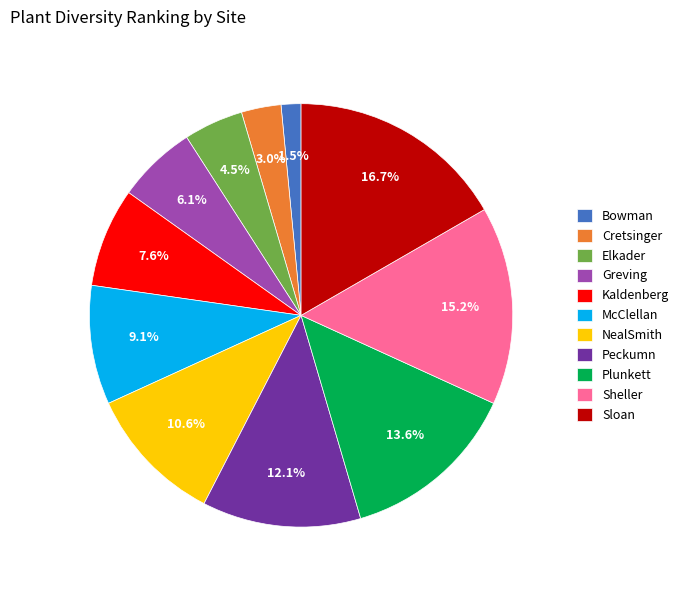

Is there a majority slice in this chart?

No